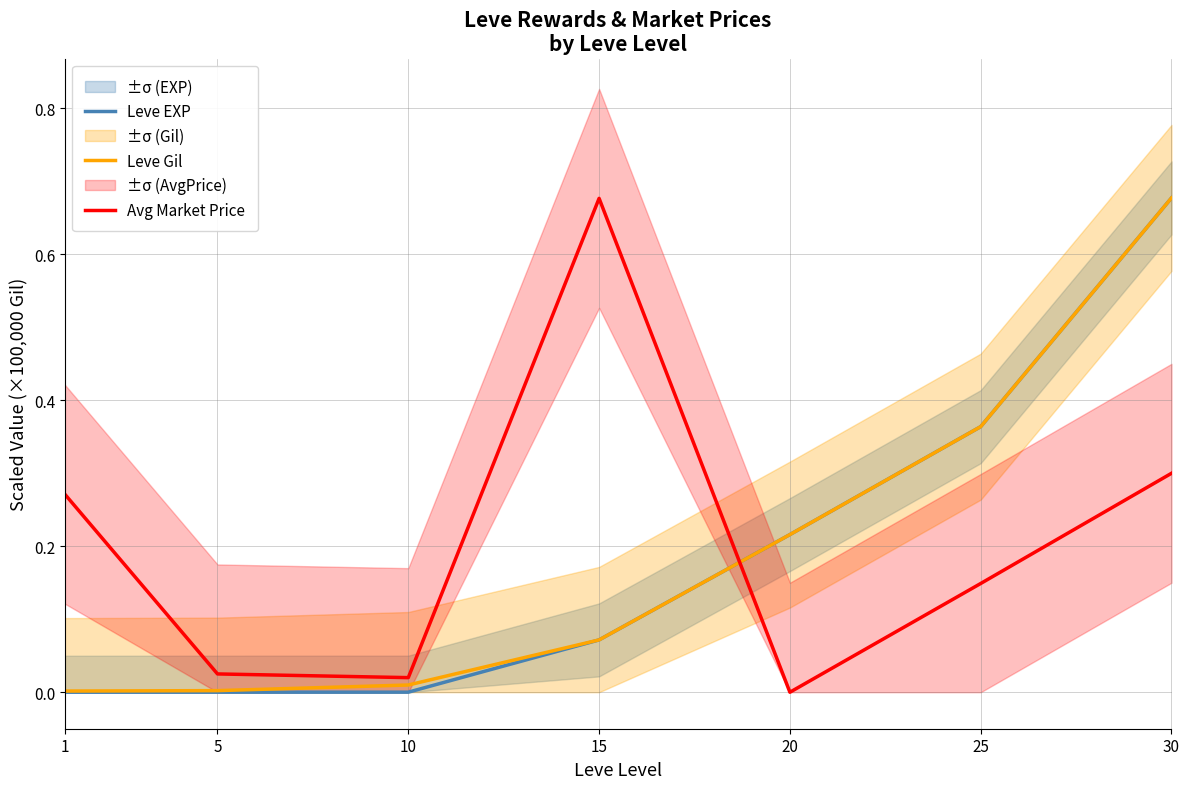

What is the average value of the Leve Gil series?

0.2